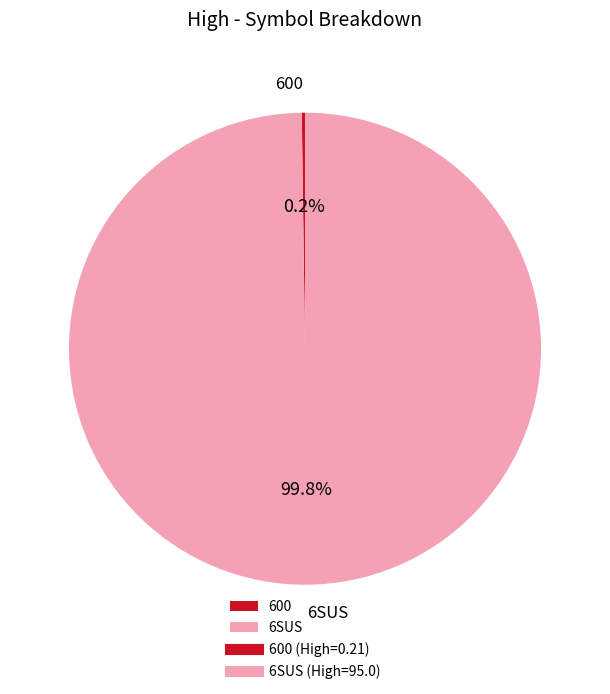

Which slice is the largest?

6SUS